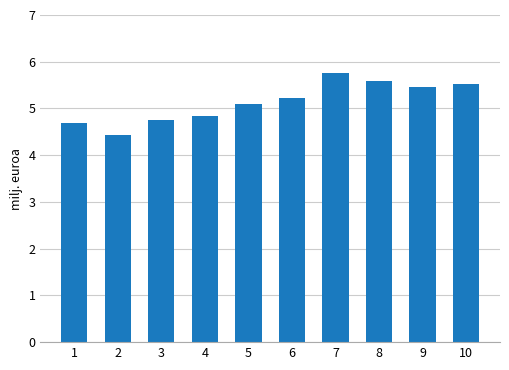

The value at 1 is 4.7. True or false?

True